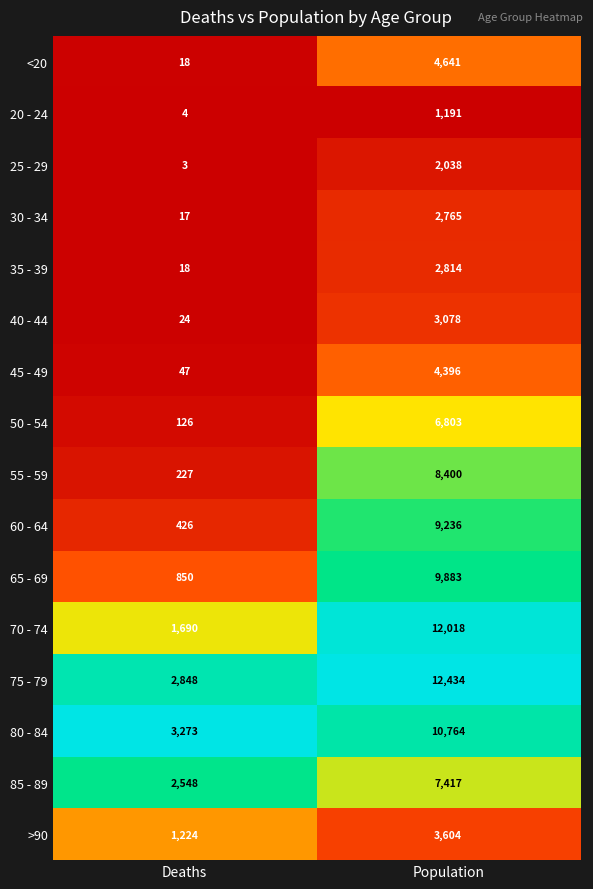

At which category is the sum across all series the highest?

Population